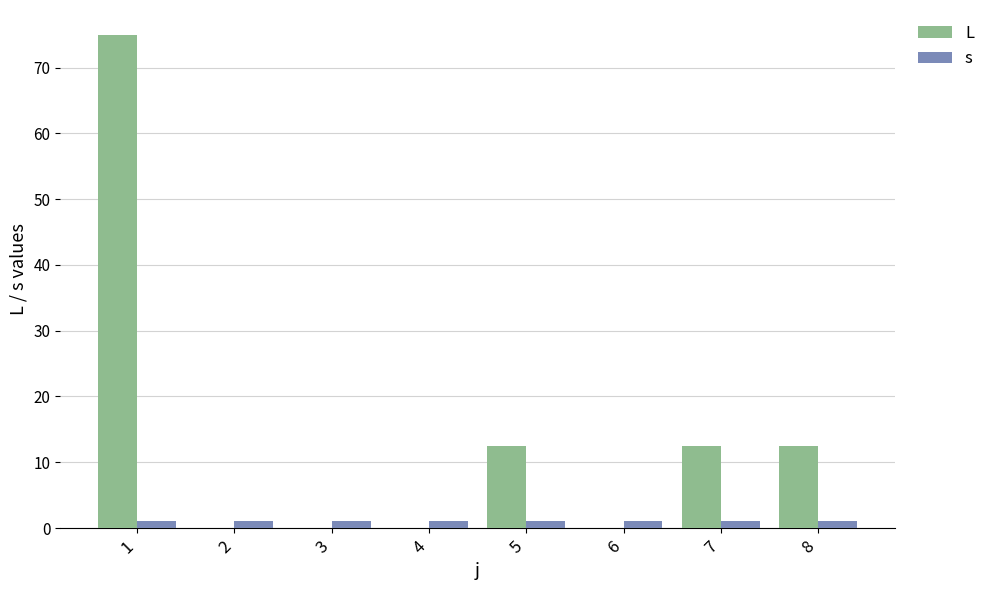

Which series has the largest total across all categories?

L